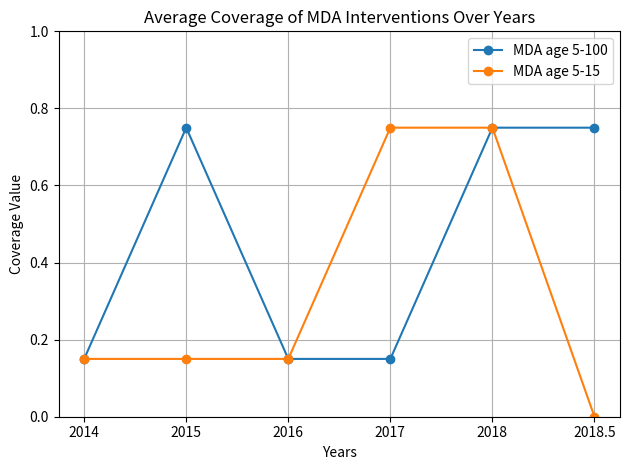

Which series has the largest range (max minus min)?

MDA age 5-15